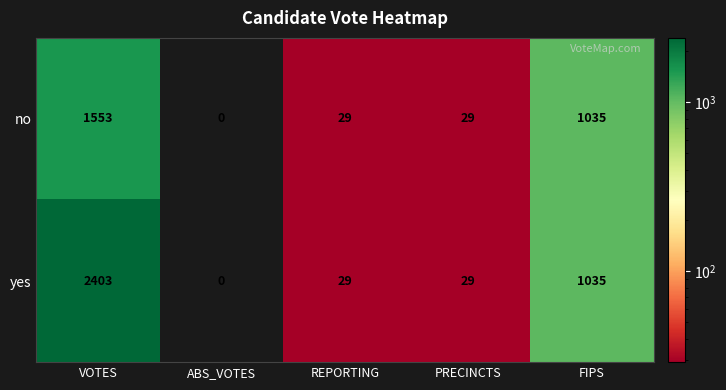

What is the maximum value shown in the chart?

2403